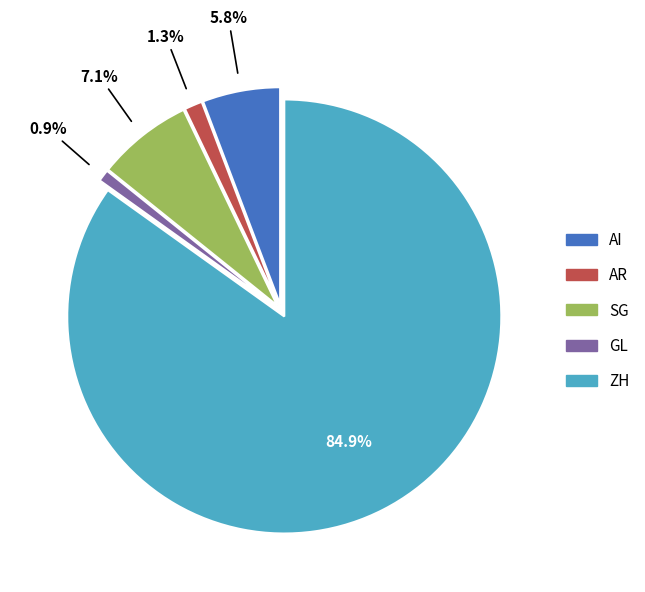

How many slices are in this pie chart?

5